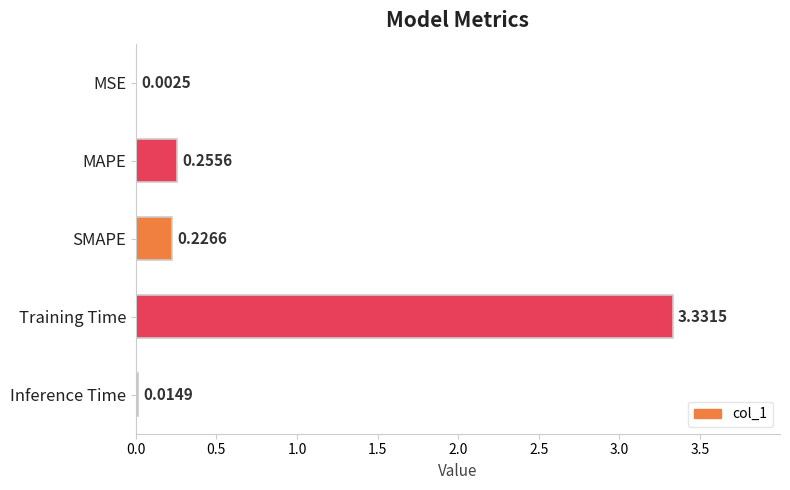

Which label corresponds to the largest value in the chart?

Training Time